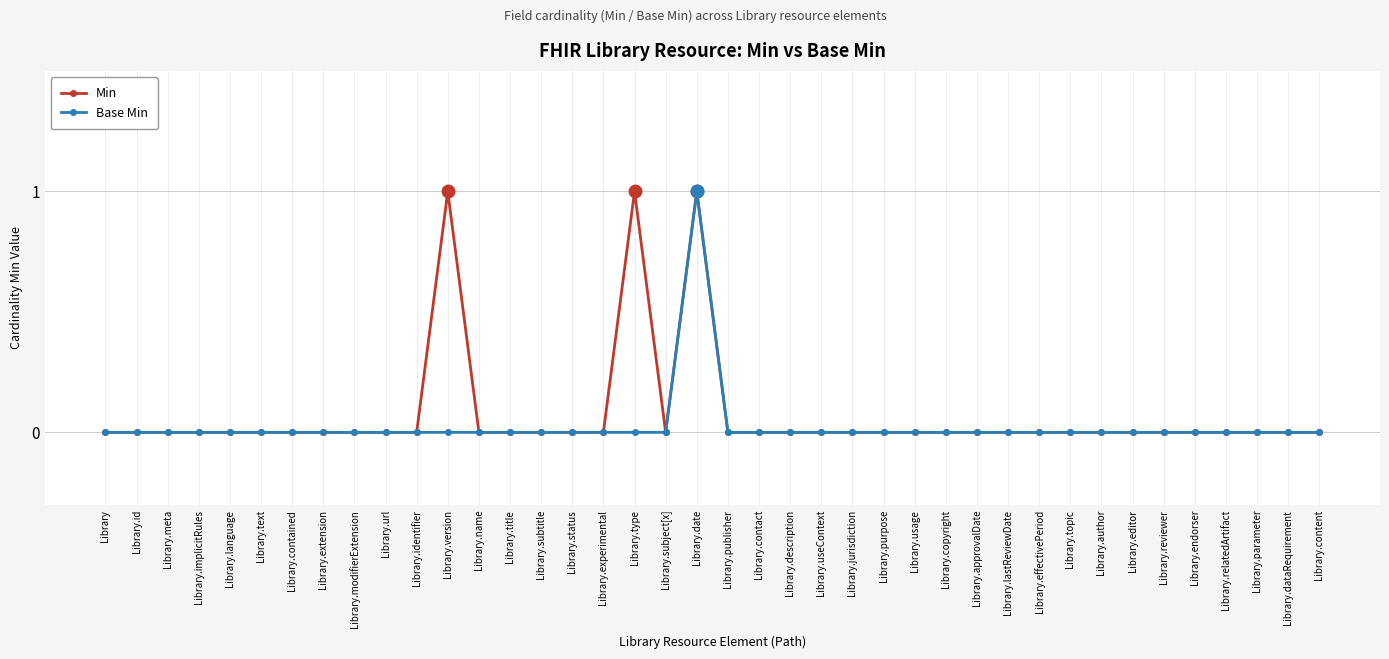

The Min series shows 0 at Library.experimental. True or false?

True